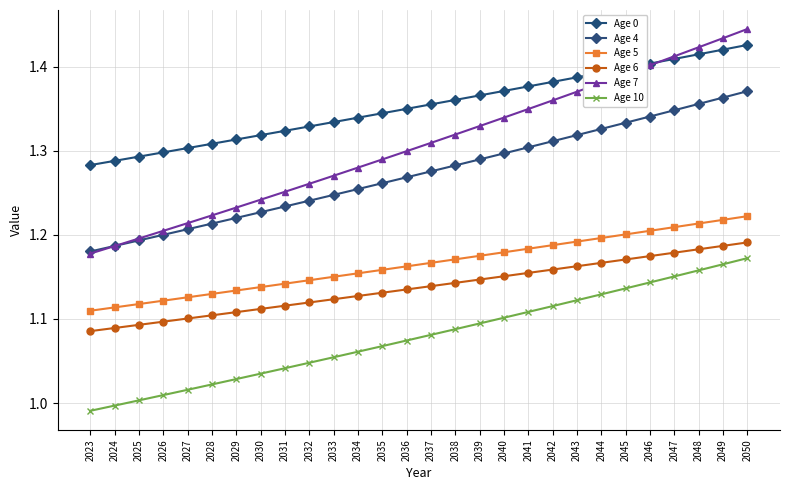

Reading left to right, list all the values displayed in this chart.

Age 0: 2023=1.3	2024=1.3	2025=1.3	2026=1.3	2027=1.3	2028=1.3	2029=1.3	2030=1.3	2031=1.3	2032=1.3	2033=1.3	2034=1.3	2035=1.3	2036=1.3	2037=1.4	2038=1.4	2039=1.4	2040=1.4	2041=1.4	2042=1.4	2043=1.4	2044=1.4	2045=1.4	2046=1.4	2047=1.4	2048=1.4	2049=1.4	2050=1.4
Age 4: 2023=1.2	2024=1.2	2025=1.2	2026=1.2	2027=1.2	2028=1.2	2029=1.2	2030=1.2	2031=1.2	2032=1.2	2033=1.2	2034=1.3	2035=1.3	2036=1.3	2037=1.3	2038=1.3	2039=1.3	2040=1.3	2041=1.3	2042=1.3	2043=1.3	2044=1.3	2045=1.3	2046=1.3	2047=1.3	2048=1.4	2049=1.4	2050=1.4
Age 5: 2023=1.1	2024=1.1	2025=1.1	2026=1.1	2027=1.1	2028=1.1	2029=1.1	2030=1.1	2031=1.1	2032=1.1	2033=1.2	2034=1.2	2035=1.2	2036=1.2	2037=1.2	2038=1.2	2039=1.2	2040=1.2	2041=1.2	2042=1.2	2043=1.2	2044=1.2	2045=1.2	2046=1.2	2047=1.2	2048=1.2	2049=1.2	2050=1.2
Age 6: 2023=1.1	2024=1.1	2025=1.1	2026=1.1	2027=1.1	2028=1.1	2029=1.1	2030=1.1	2031=1.1	2032=1.1	2033=1.1	2034=1.1	2035=1.1	2036=1.1	2037=1.1	2038=1.1	2039=1.1	2040=1.2	2041=1.2	2042=1.2	2043=1.2	2044=1.2	2045=1.2	2046=1.2	2047=1.2	2048=1.2	2049=1.2	2050=1.2
Age 7: 2023=1.2	2024=1.2	2025=1.2	2026=1.2	2027=1.2	2028=1.2	2029=1.2	2030=1.2	2031=1.3	2032=1.3	2033=1.3	2034=1.3	2035=1.3	2036=1.3	2037=1.3	2038=1.3	2039=1.3	2040=1.3	2041=1.3	2042=1.4	2043=1.4	2044=1.4	2045=1.4	2046=1.4	2047=1.4	2048=1.4	2049=1.4	2050=1.4
Age 10: 2023=1.0	2024=1.0	2025=1.0	2026=1.0	2027=1.0	2028=1.0	2029=1.0	2030=1.0	2031=1.0	2032=1.0	2033=1.1	2034=1.1	2035=1.1	2036=1.1	2037=1.1	2038=1.1	2039=1.1	2040=1.1	2041=1.1	2042=1.1	2043=1.1	2044=1.1	2045=1.1	2046=1.1	2047=1.2	2048=1.2	2049=1.2	2050=1.2